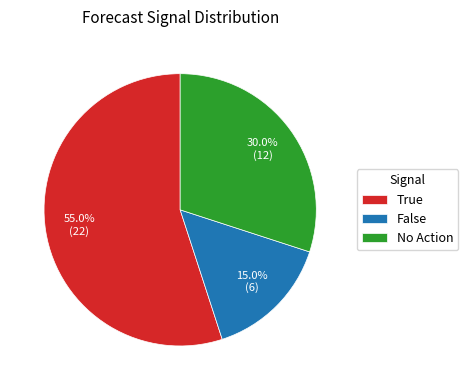

True or false: True accounts for 55% of the total.

True